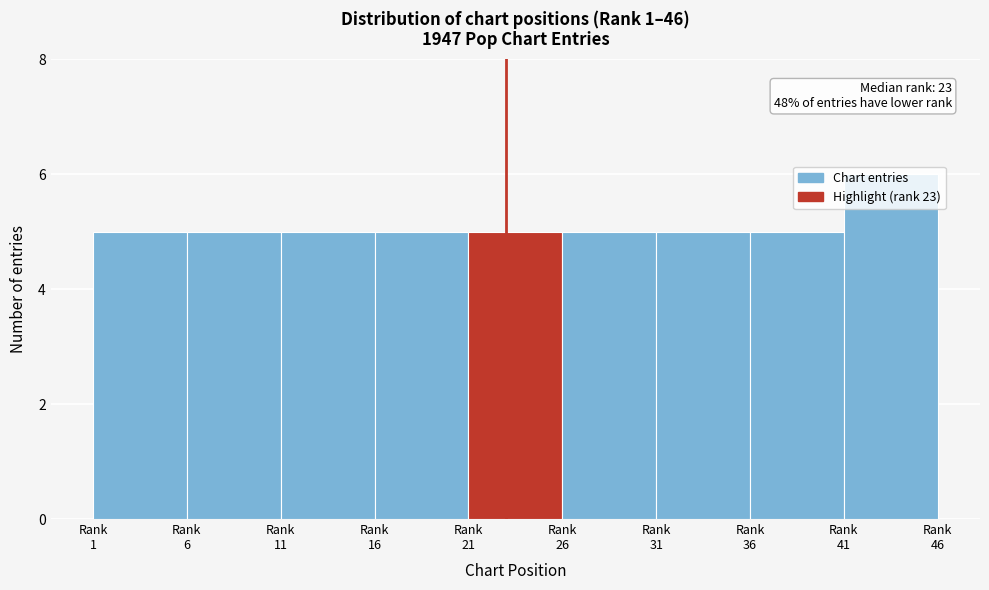

What is the value of the 4th bar from the left?

5